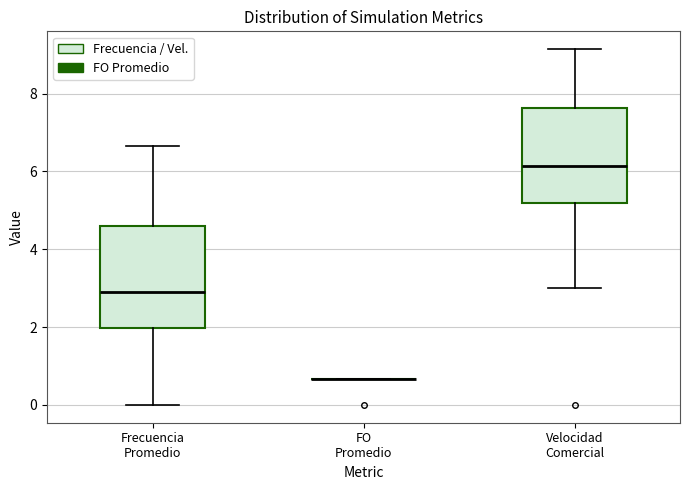

Where is the upper edge of the box for Velocidad Comercial on the y-axis? The values are not printed on the chart, so give them approximately, as read against the axis.

7.6